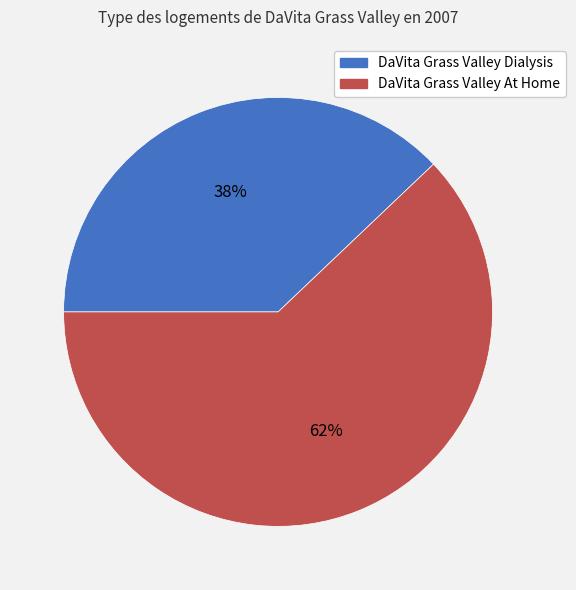

Which category has the smallest portion of the pie?

DaVita Grass Valley Dialysis